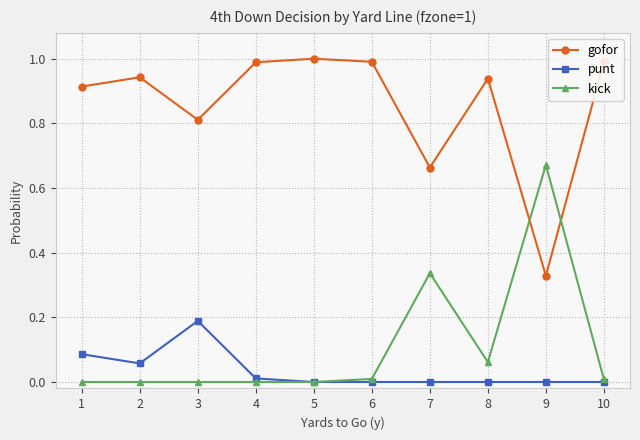

True or false: kick has a value of -0.3 at 1.

False